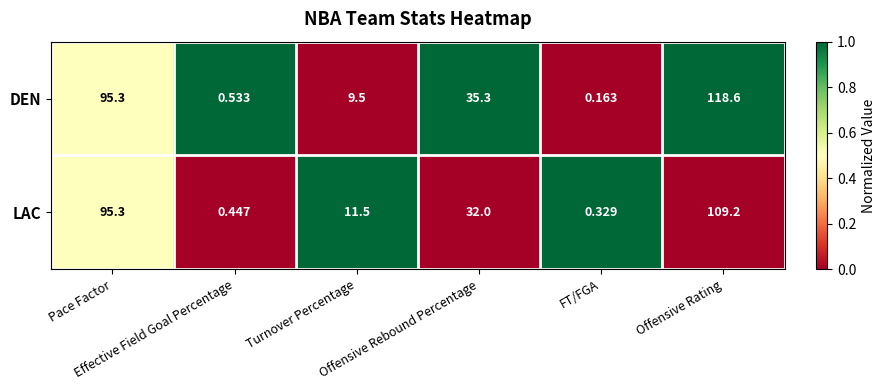

Rank the series by their average value, from lowest to highest.

LAC, DEN